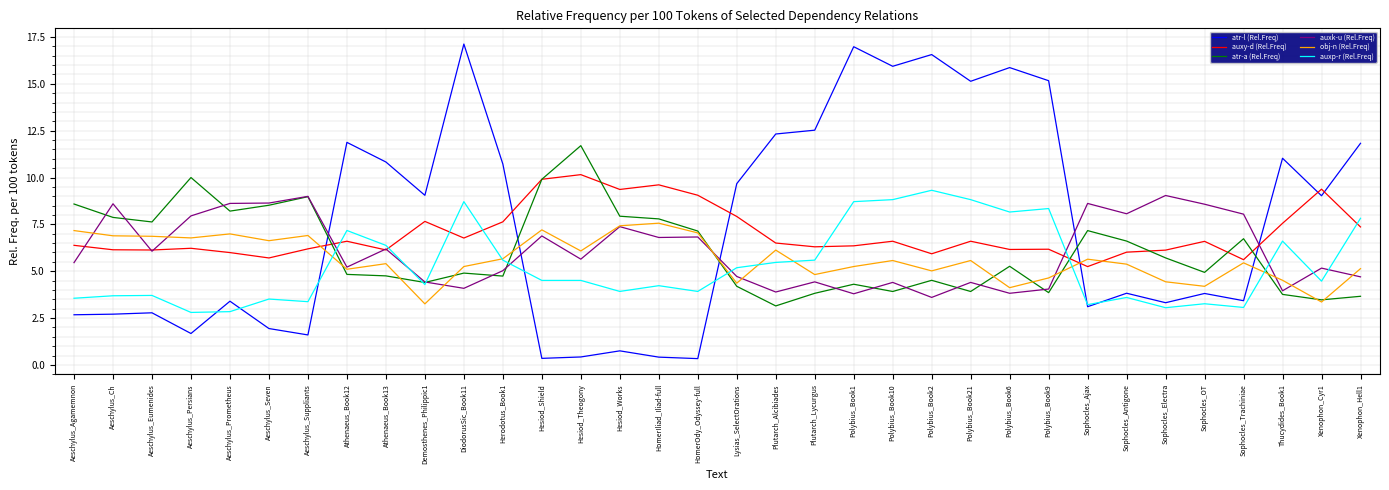

What are all the series names shown in the legend?

atr-l (Rel.Freq), auxy-d (Rel.Freq), atr-a (Rel.Freq), auxk-u (Rel.Freq), obj-n (Rel.Freq), auxp-r (Rel.Freq)